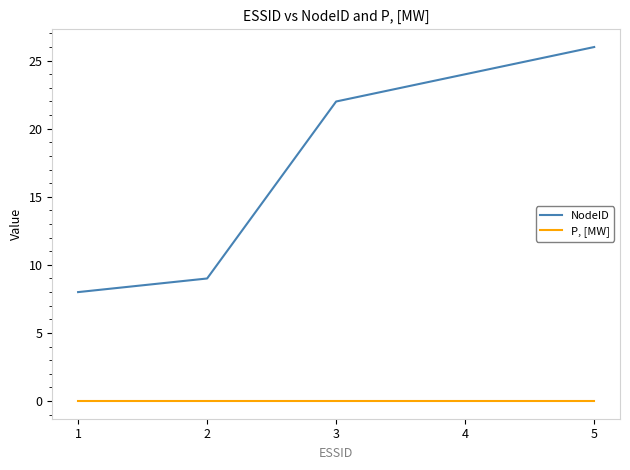

List the labels in order of NodeID value, smallest first.

1, 2, 3, 4, 5